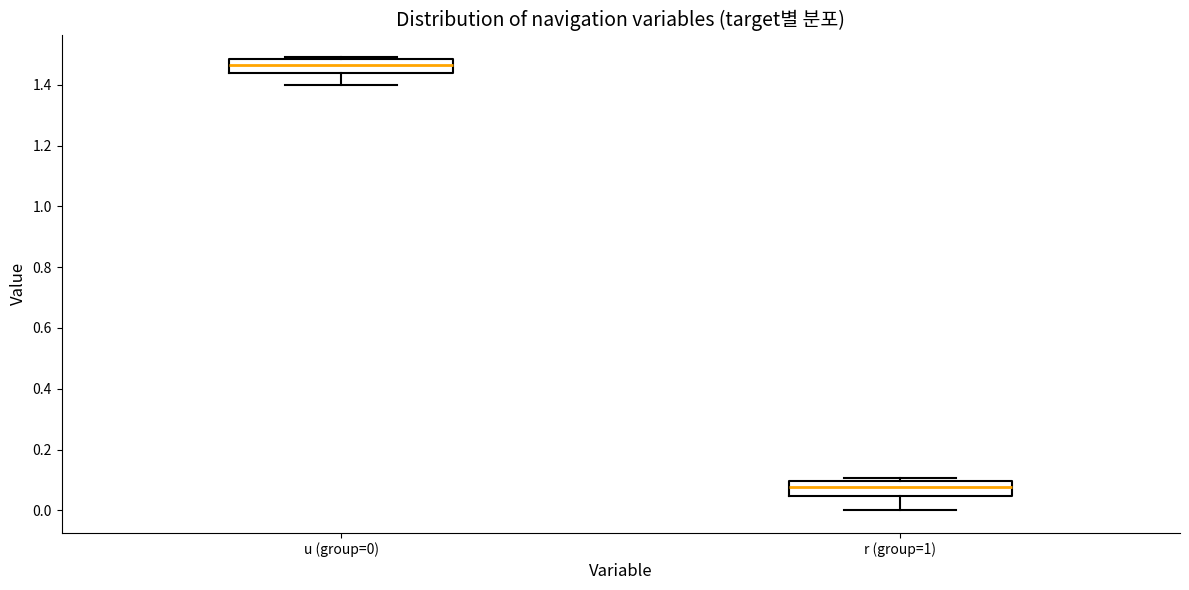

Reading left to right, transcribe this box plot: for each box, give where its median line is, the range the box spans, and where its two whiskers end, as read against the y-axis. The values are not printed on the chart, so give them approximately, as read against the axis.

u (group=0): median 1.46, box 1.44 to 1.48, whiskers 1.40 to 1.50
r (group=1): median 0.08, box 0.04 to 0.10, whiskers 0.00 to 0.10 (just above the box's upper edge)